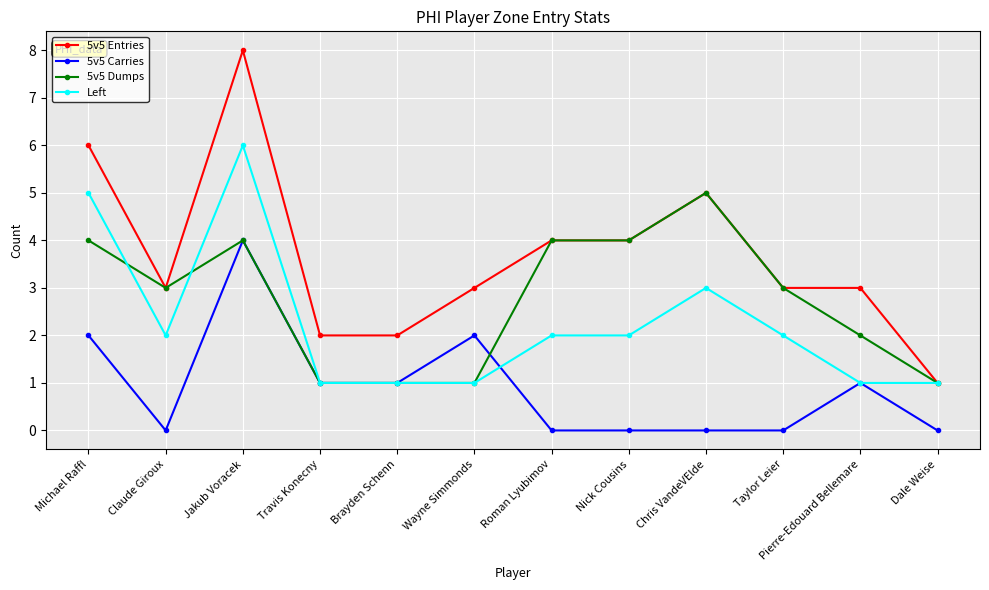

What is the spread (max minus min) of values at Taylor Leier?

3